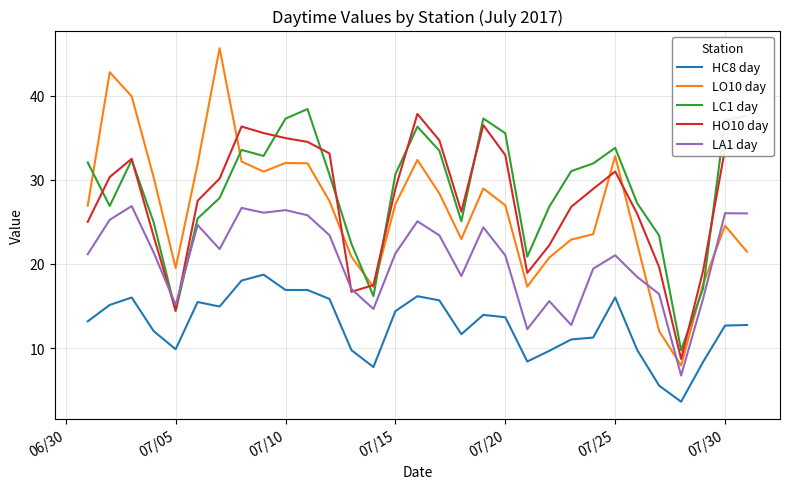

True or false: LC1 day and HC8 day cross at least once.

False